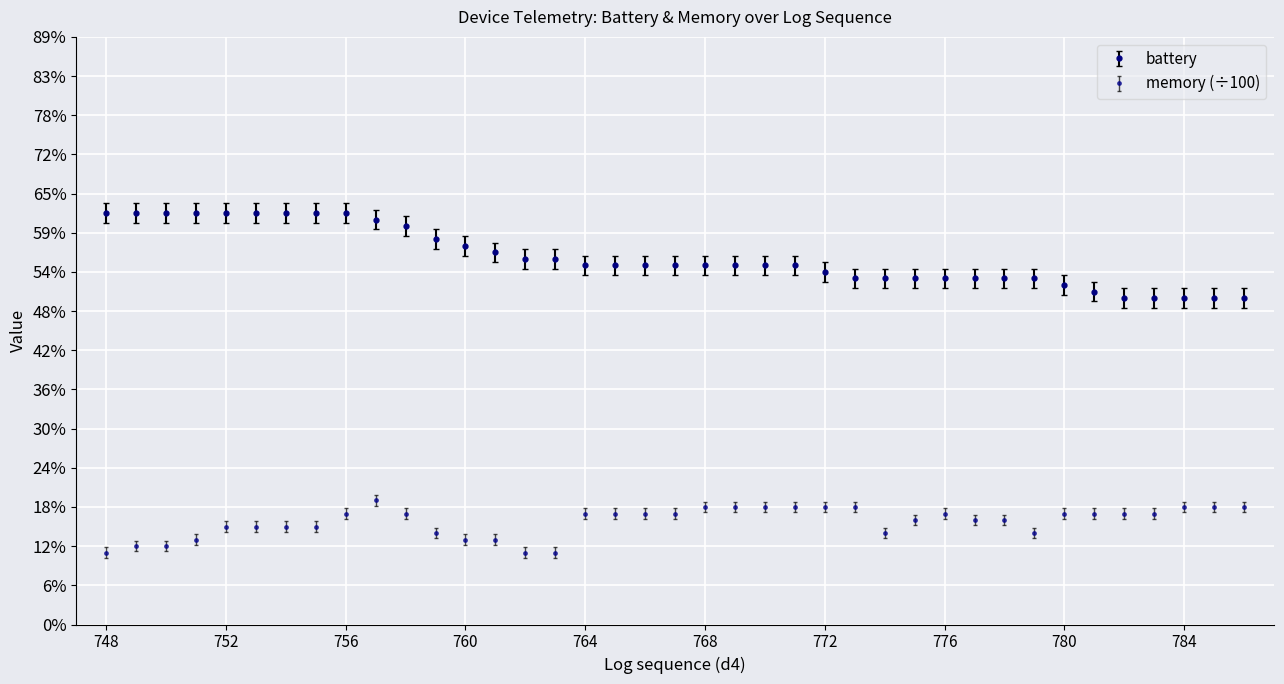

At how many categories does at least one series exceed 0?

39